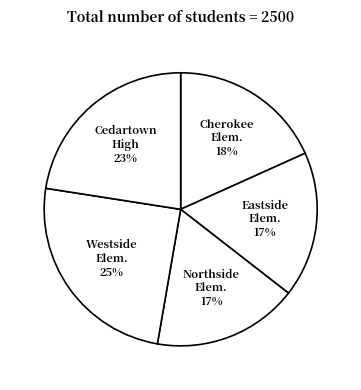

The Northside Elem. slice represents 17% of the pie. True or false?

True